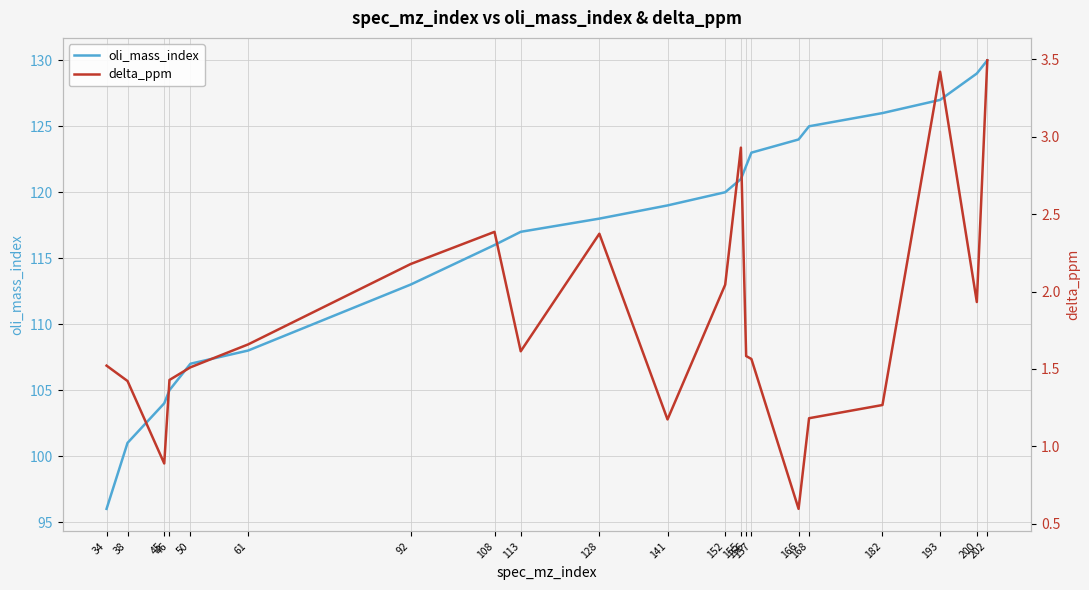

What is the difference between the delta_ppm values at 113 and 168?

0.4